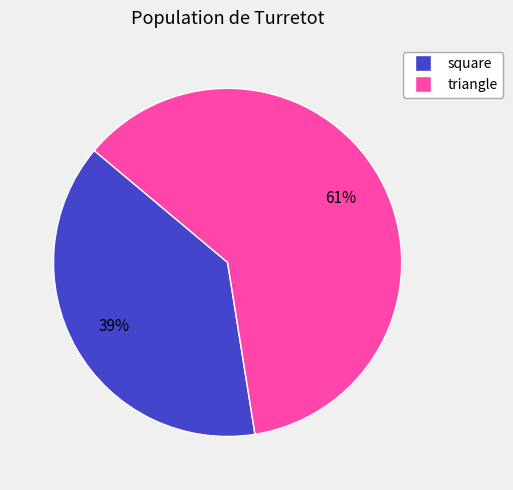

True or false: square accounts for 39% of the total.

True